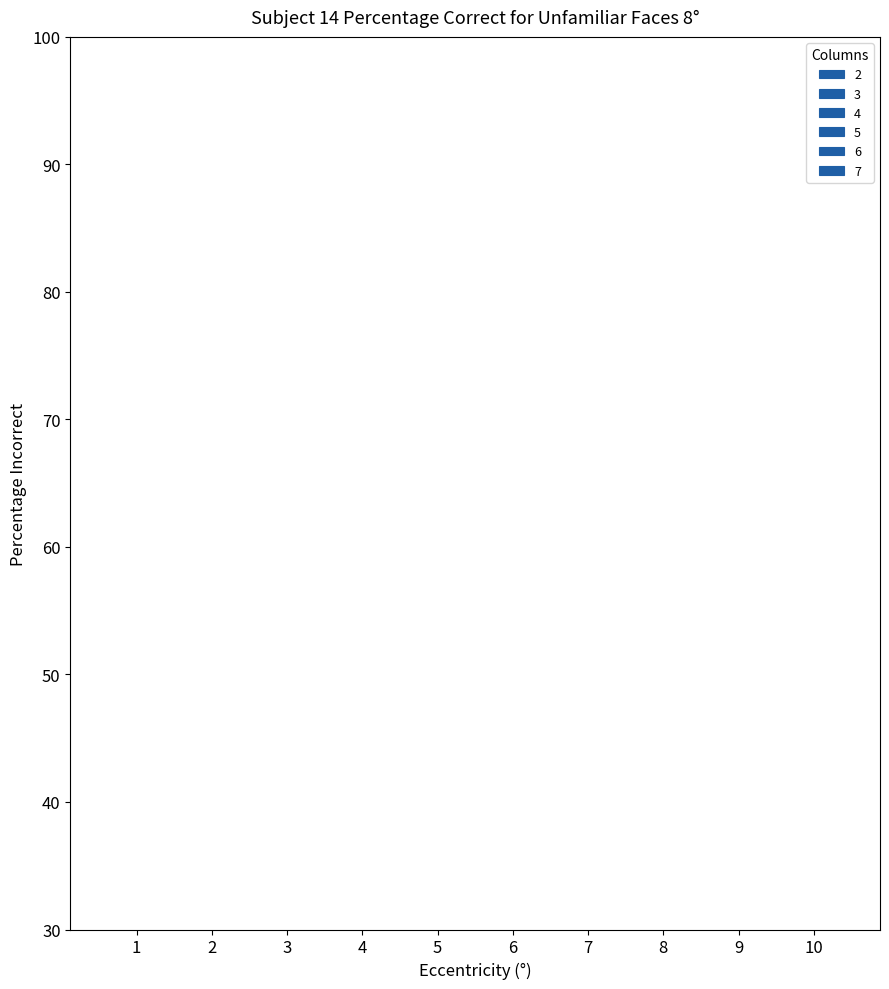

What is the spread (max minus min) of values at 2?

1